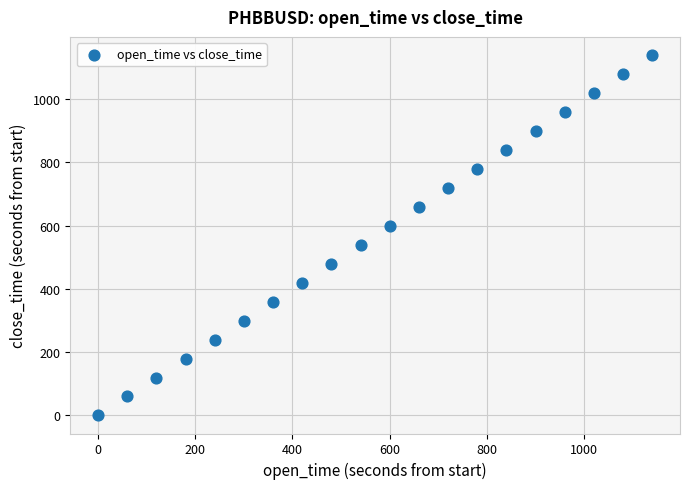

What is the range of Y values (max minus min)?

1140